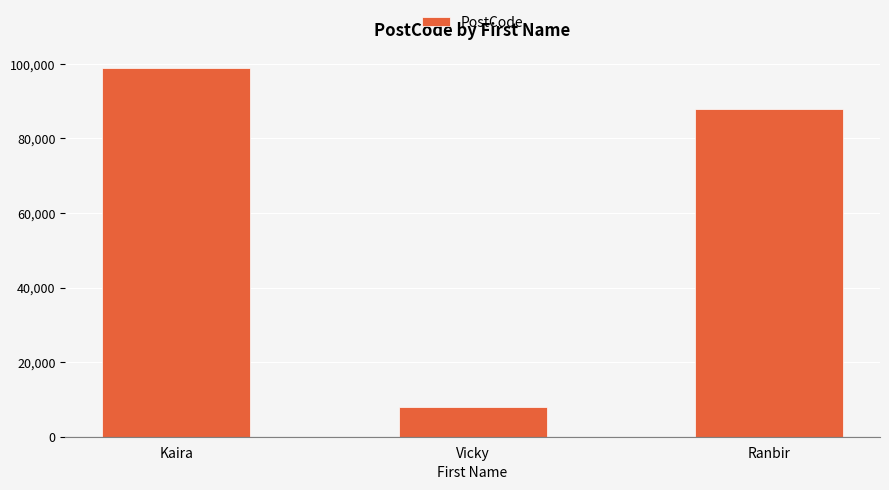

What is the change in value from Kaira to Ranbir?

-11101